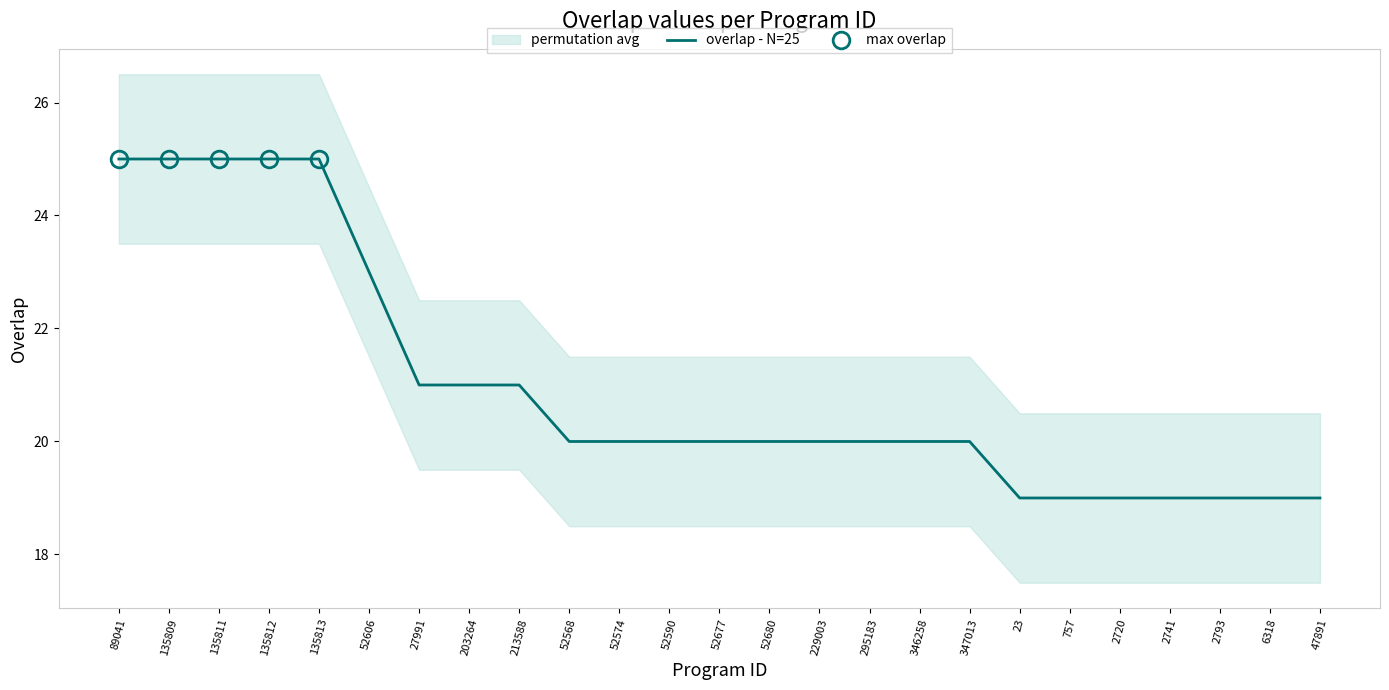

True or false: there are more than 0 points higher than both neighbors.

False